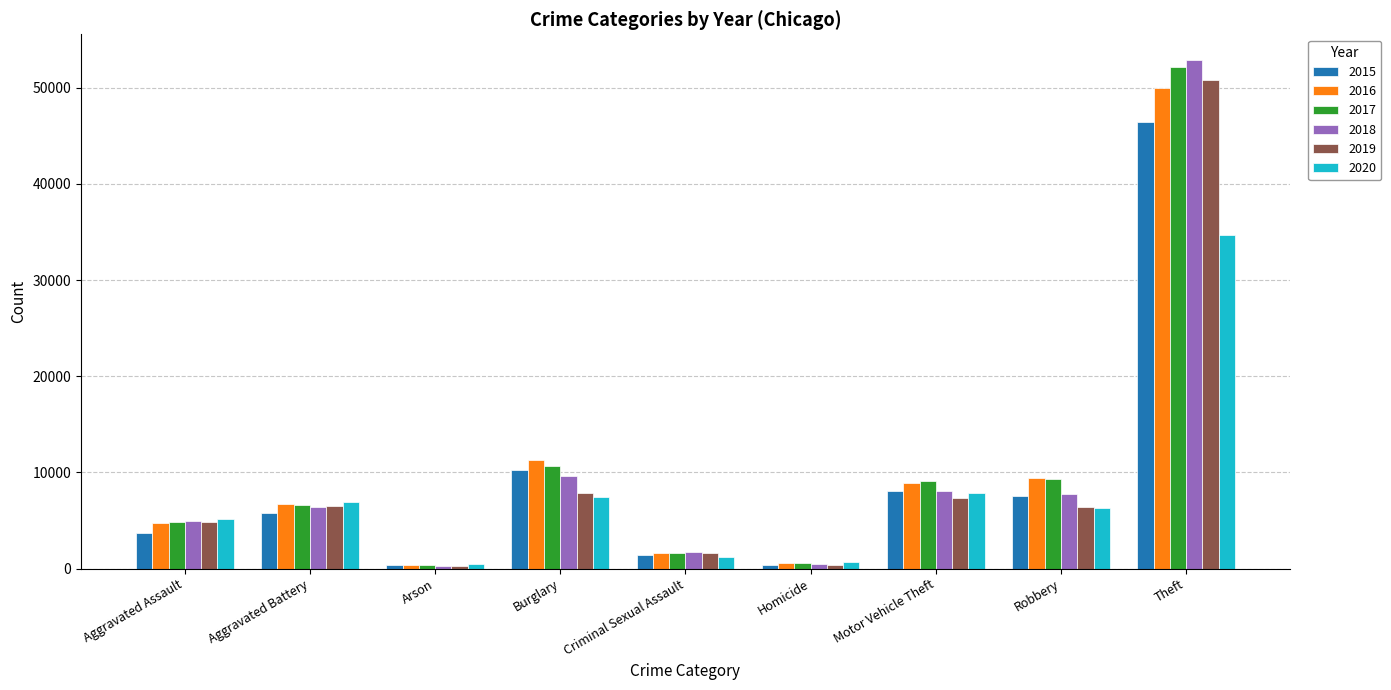

At which label does 2018 reach its peak?

Theft